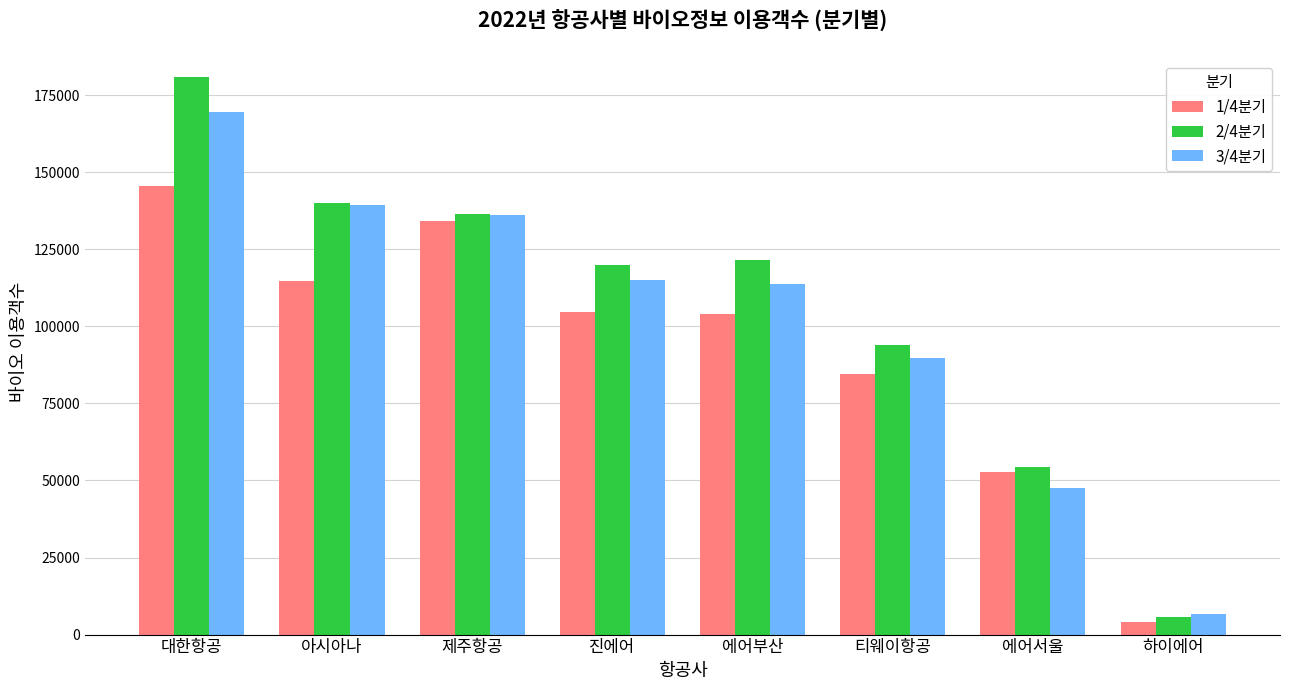

Which category has the lowest value across all series?

하이에어